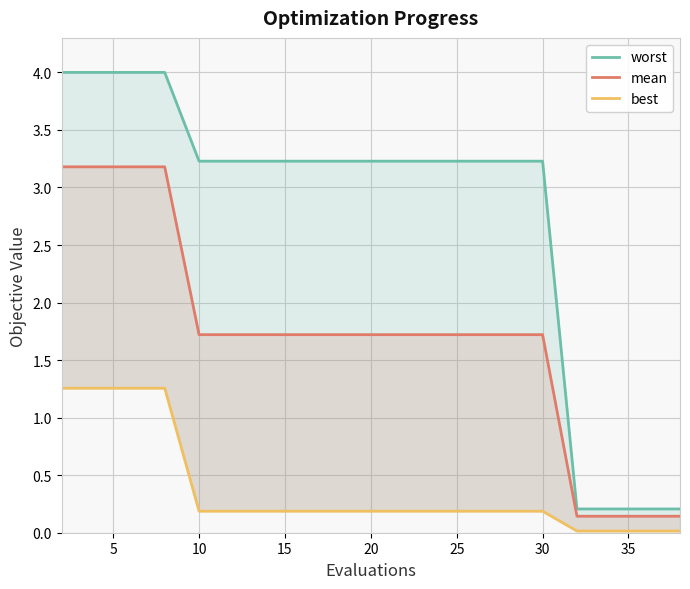

Reading right to left, extract all data points from this chart.

worst: 0.2	0.2	0.2	0.2	3.2	3.2	3.2	3.2	3.2	3.2	3.2	3.2	3.2	3.2	3.2	3.2	4.0	4.0	4.0	4.0
mean: 0.1	0.1	0.1	0.1	1.7	1.7	1.7	1.7	1.7	1.7	1.7	1.7	1.7	1.7	1.7	1.7	3.2	3.2	3.2	3.2
best: 0.0	0.0	0.0	0.0	0.2	0.2	0.2	0.2	0.2	0.2	0.2	0.2	0.2	0.2	0.2	0.2	1.3	1.3	1.3	1.3